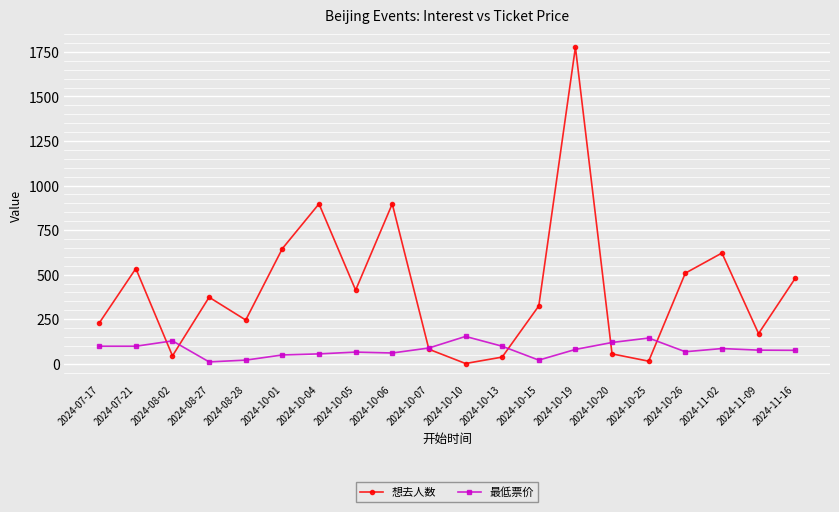

What is the maximum value for 想去人数?

1776